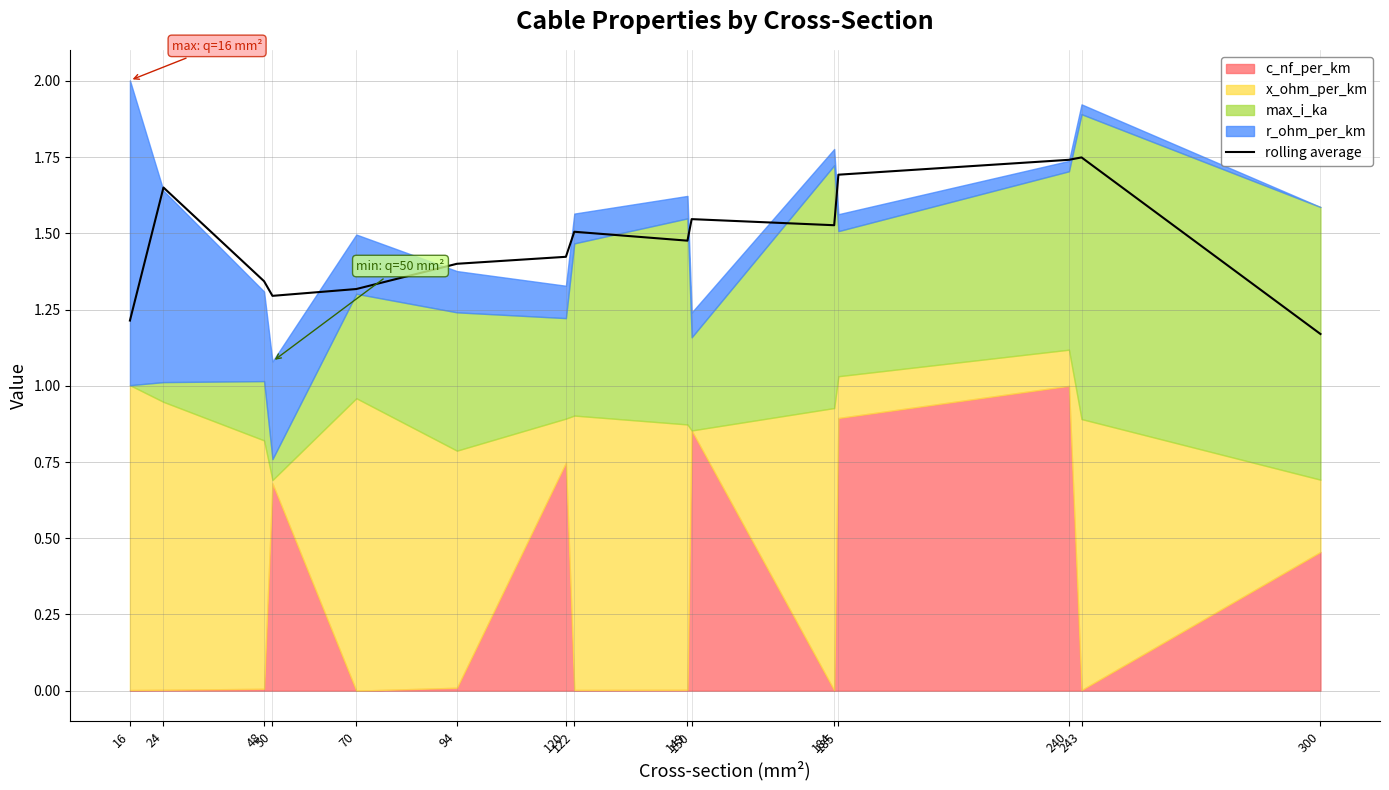

The value at 48 is 0.9. True or false?

False